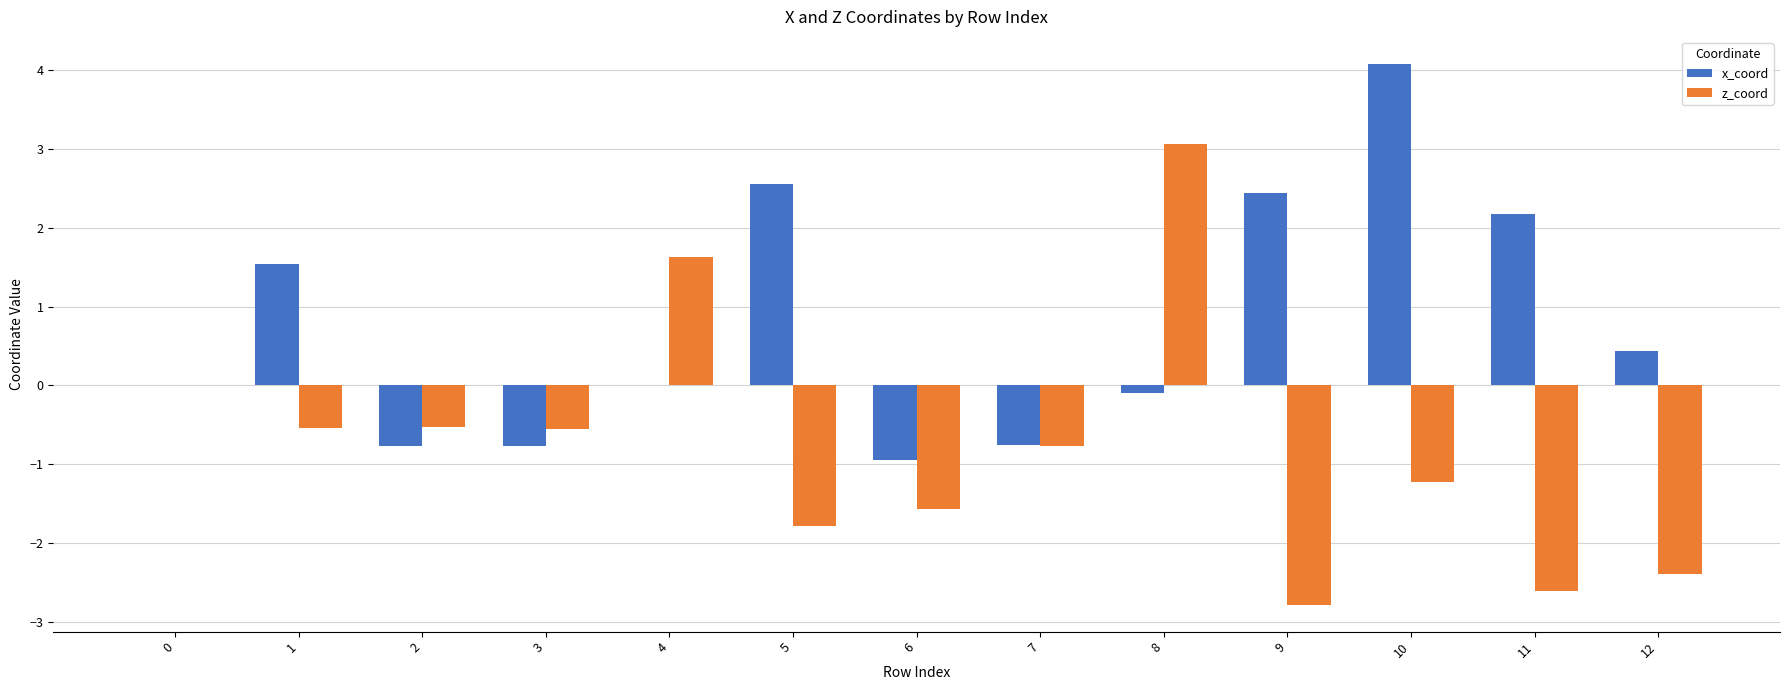

What value does the x_coord series have at 9?

2.4